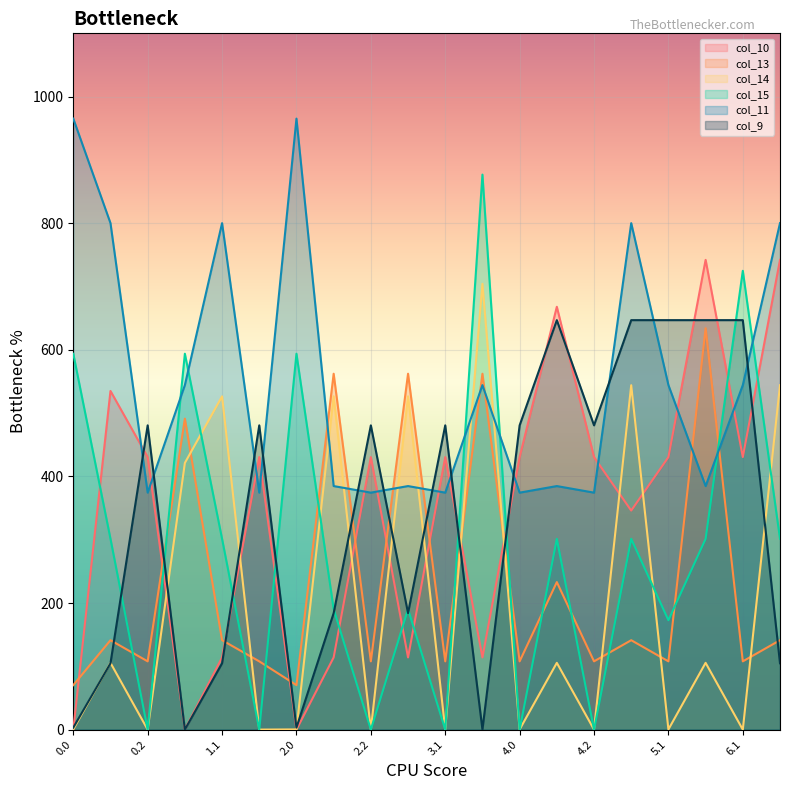

How many categories are shown in the chart?

20